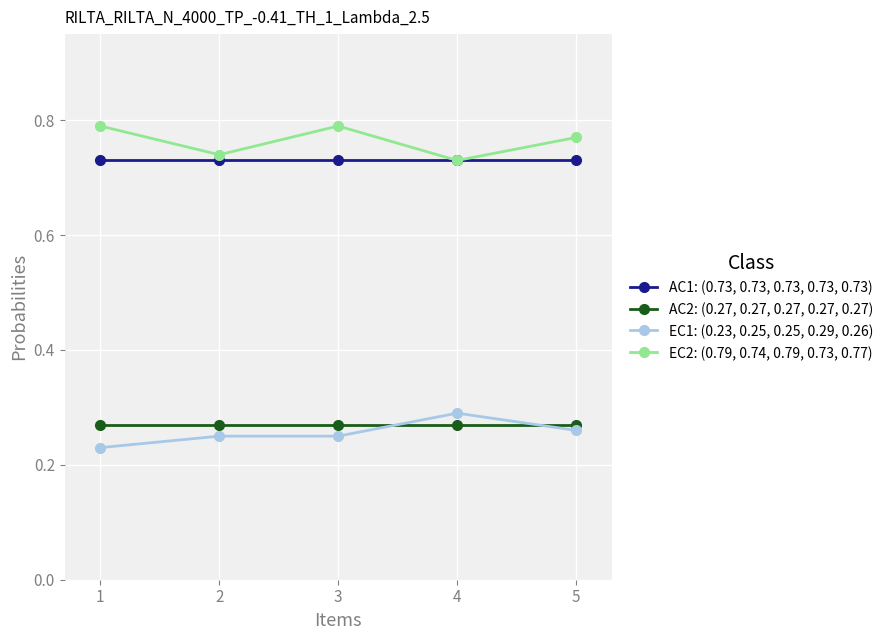

At which label does EC1: (0.23, 0.25, 0.25, 0.29, 0.26) reach its minimum?

1